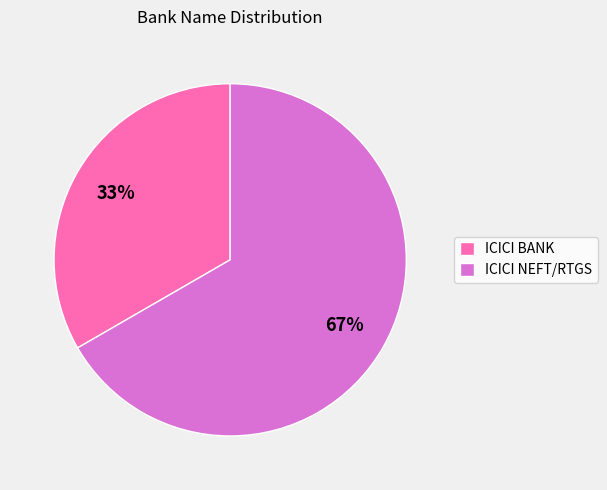

Is there any slice that represents more than half of the pie?

Yes